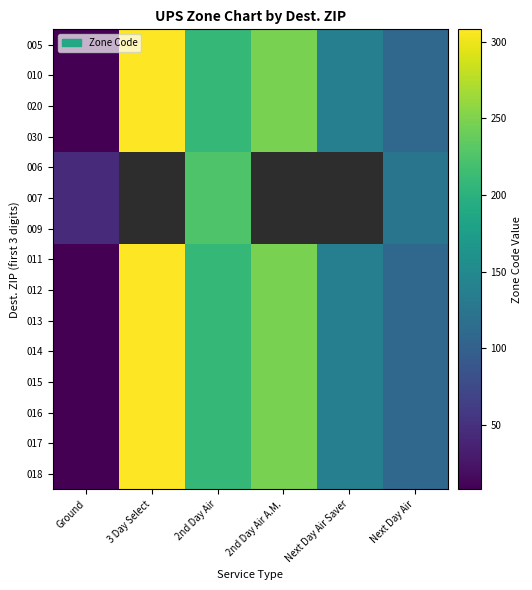

The 007 series shows 125.0 at Next Day Air. True or false?

True